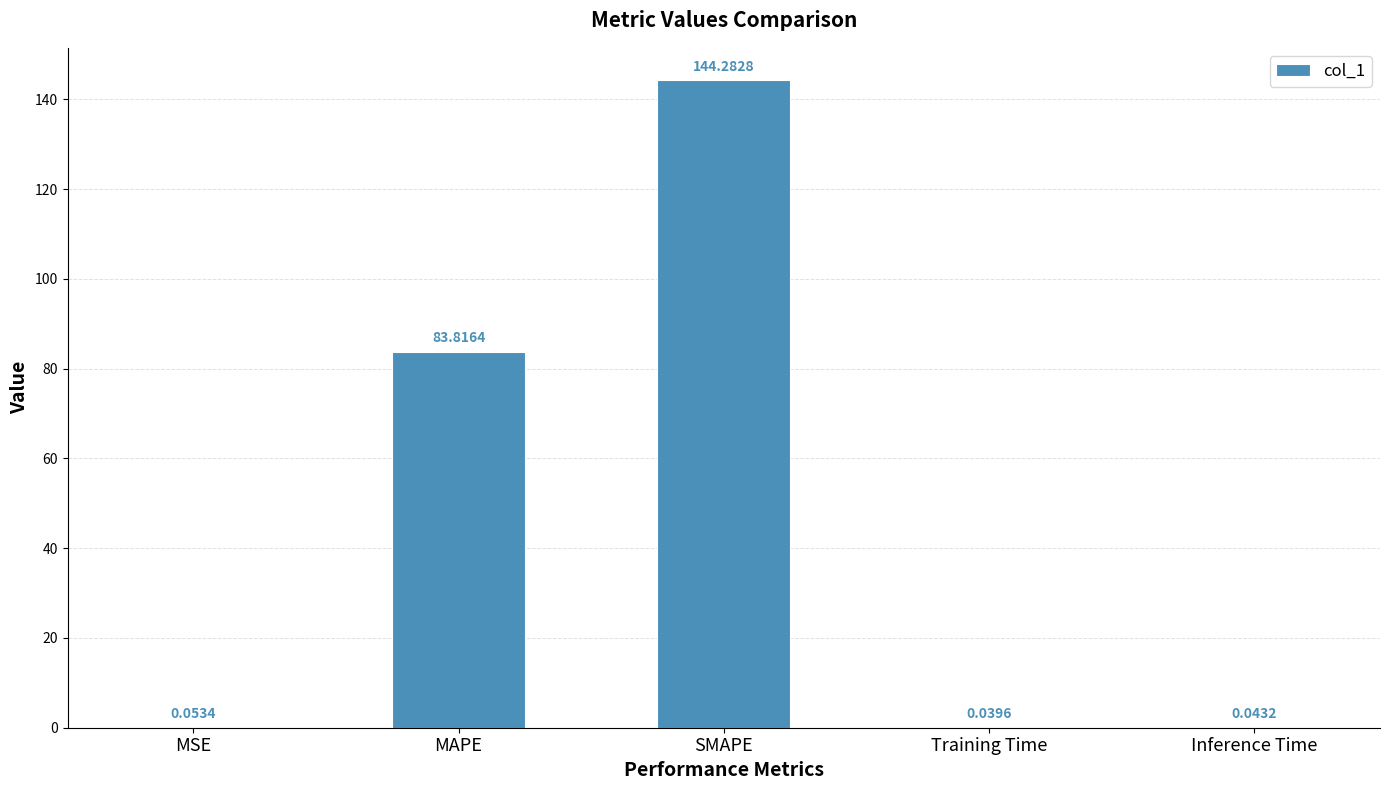

What is the sum of all values?

228.2